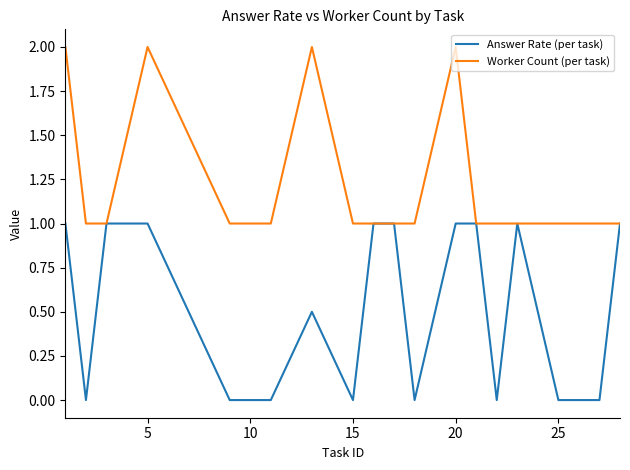

What is the maximum value for Worker Count (per task)?

2.0